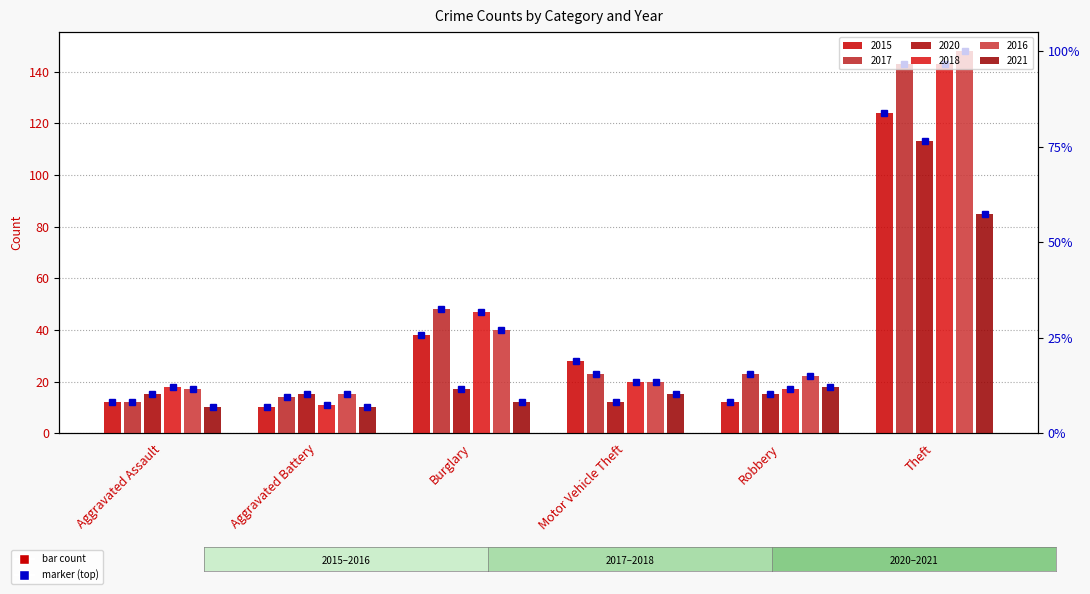

What is the label of the 6th bar from the right?

Aggravated Assault